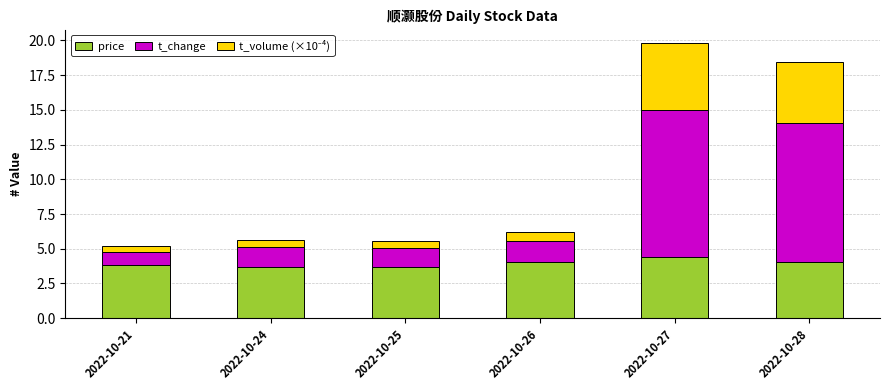

At which category is the sum across all series the highest?

2022-10-27